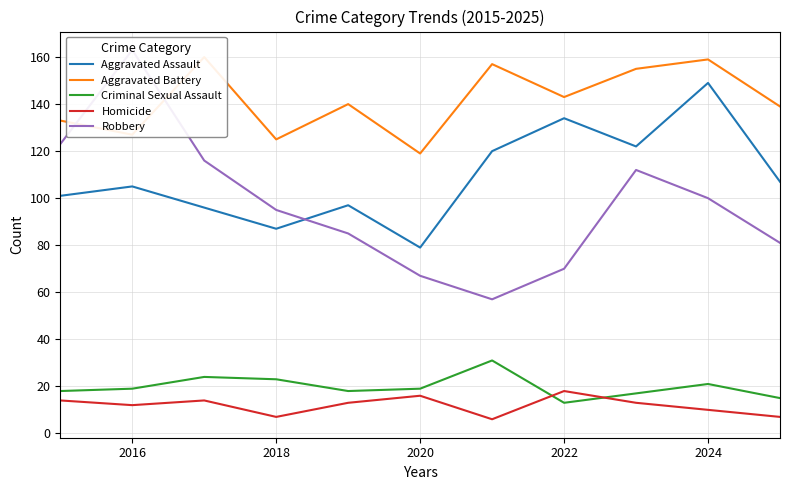

The value of Criminal Sexual Assault at 2022 is 13. True or false?

True